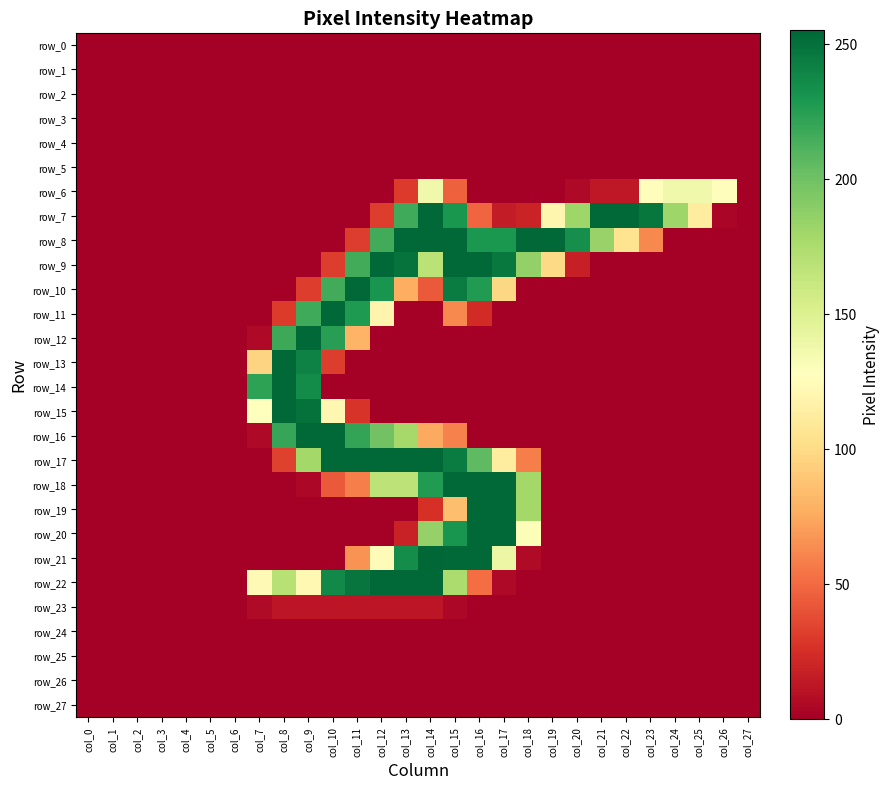

Which series has the largest total across all categories?

row_8